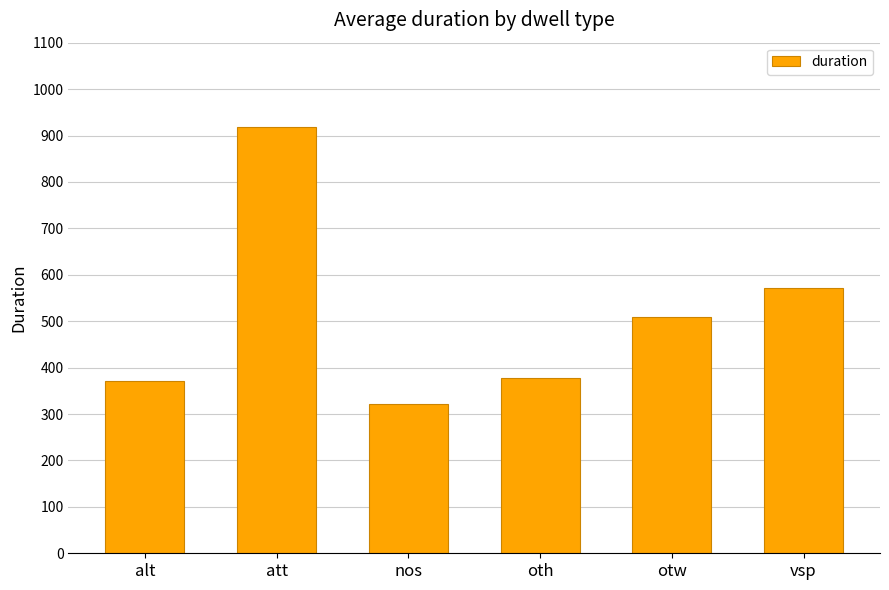

Reading left to right, list all the values displayed in this chart.

371.0	918.0	320.7	377.3	509.3	571.0